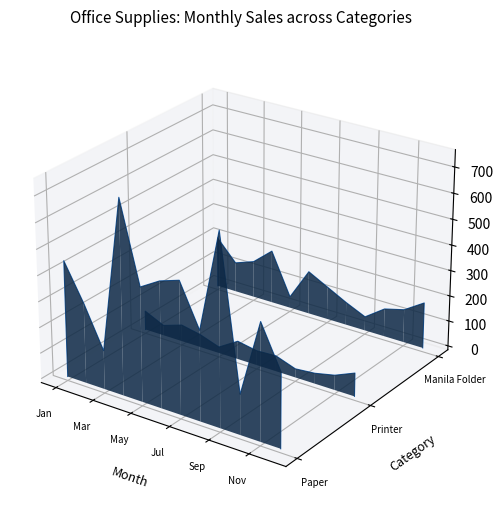

Between Mar and Jul, which series saw the biggest shift?

Paper